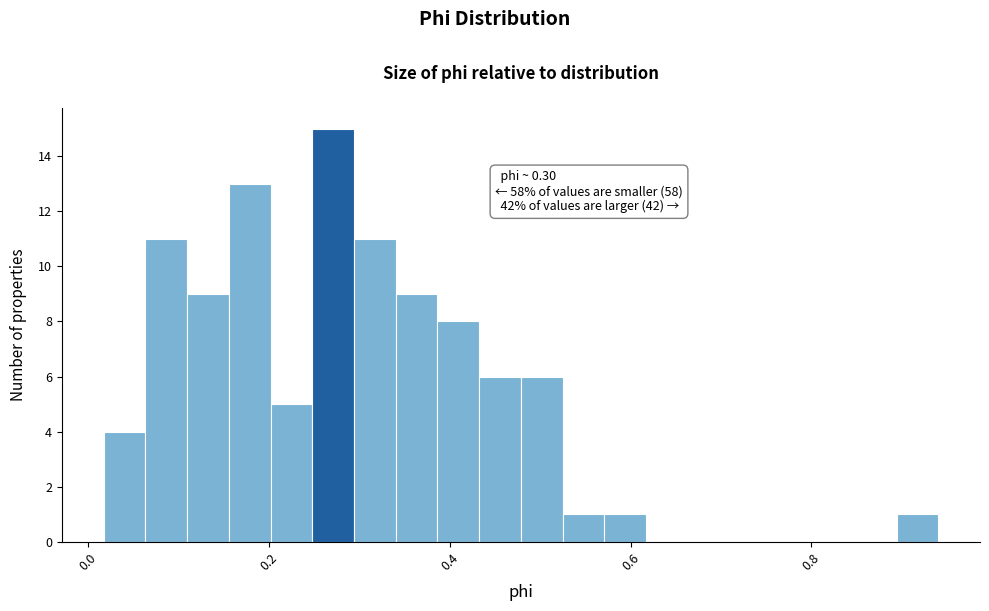

Around what value on the x-axis is the tallest bar? Give the approximate position of its centre, as read against the axis.

0.28